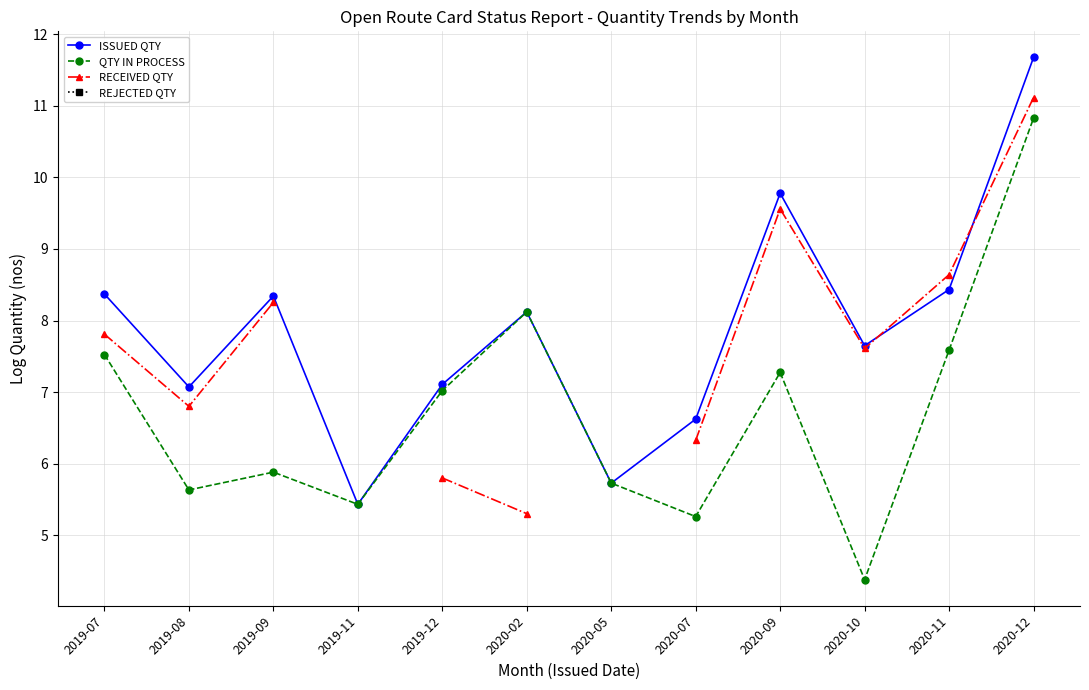

The value of RECEIVED QTY at 2019-12 is 5.8. True or false?

True